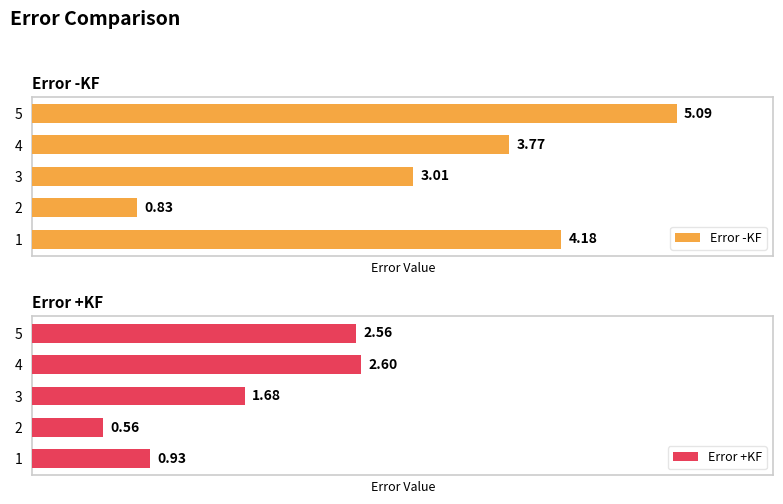

List the labels in order of Error +KF value, smallest first.

2, 1, 3, 5, 4